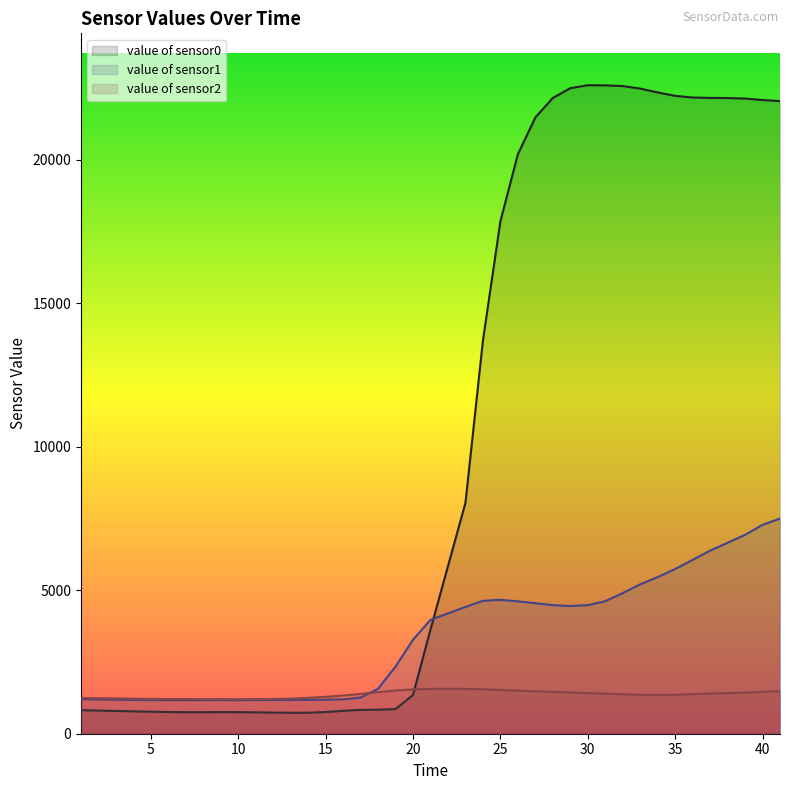

What is the value of the value of sensor1 point at the 16th from the left?

1198